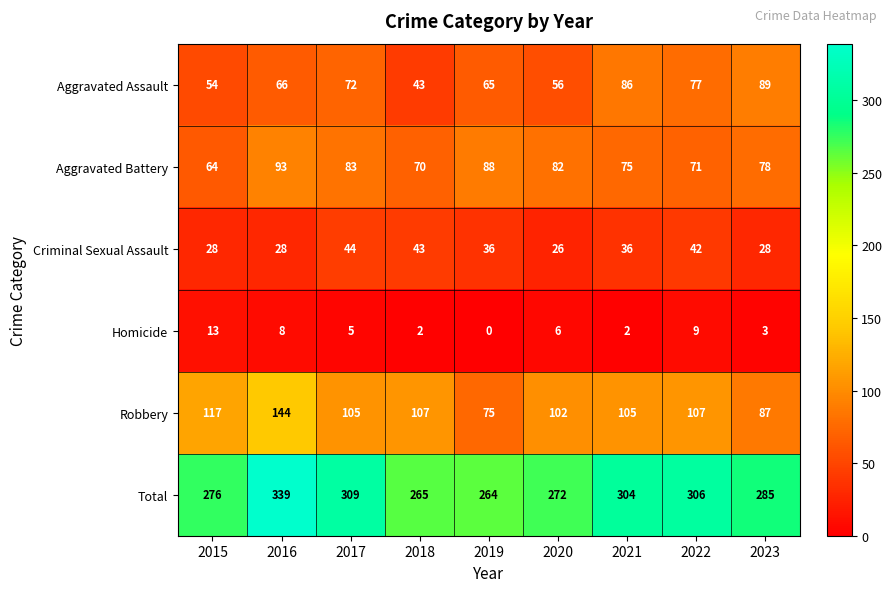

At which label does Criminal Sexual Assault first exceed 36?

2017